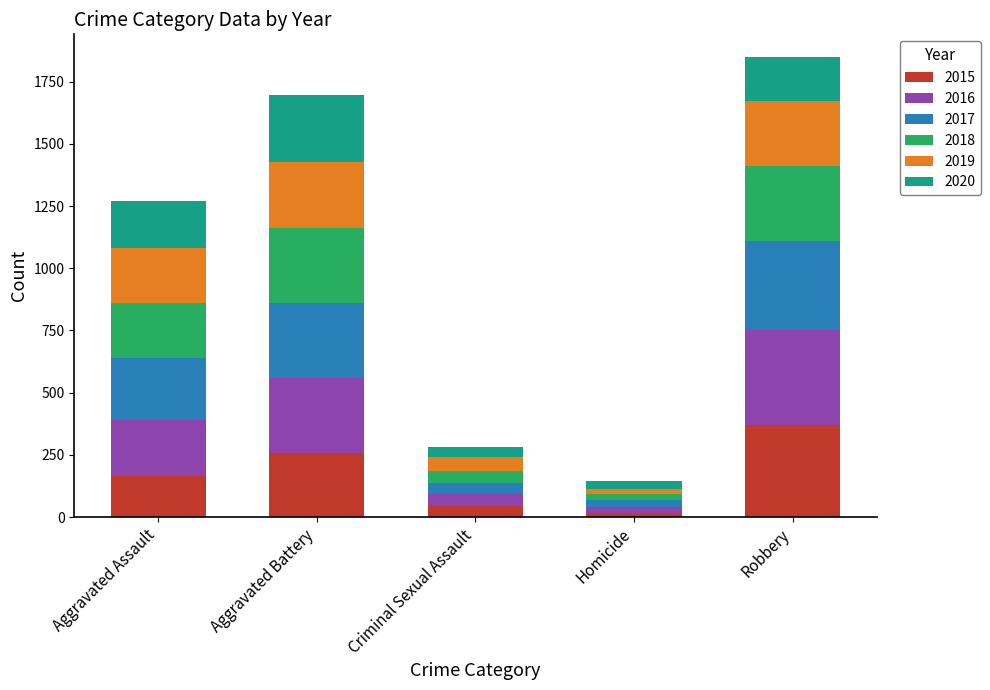

What is the maximum value for 2015?

372